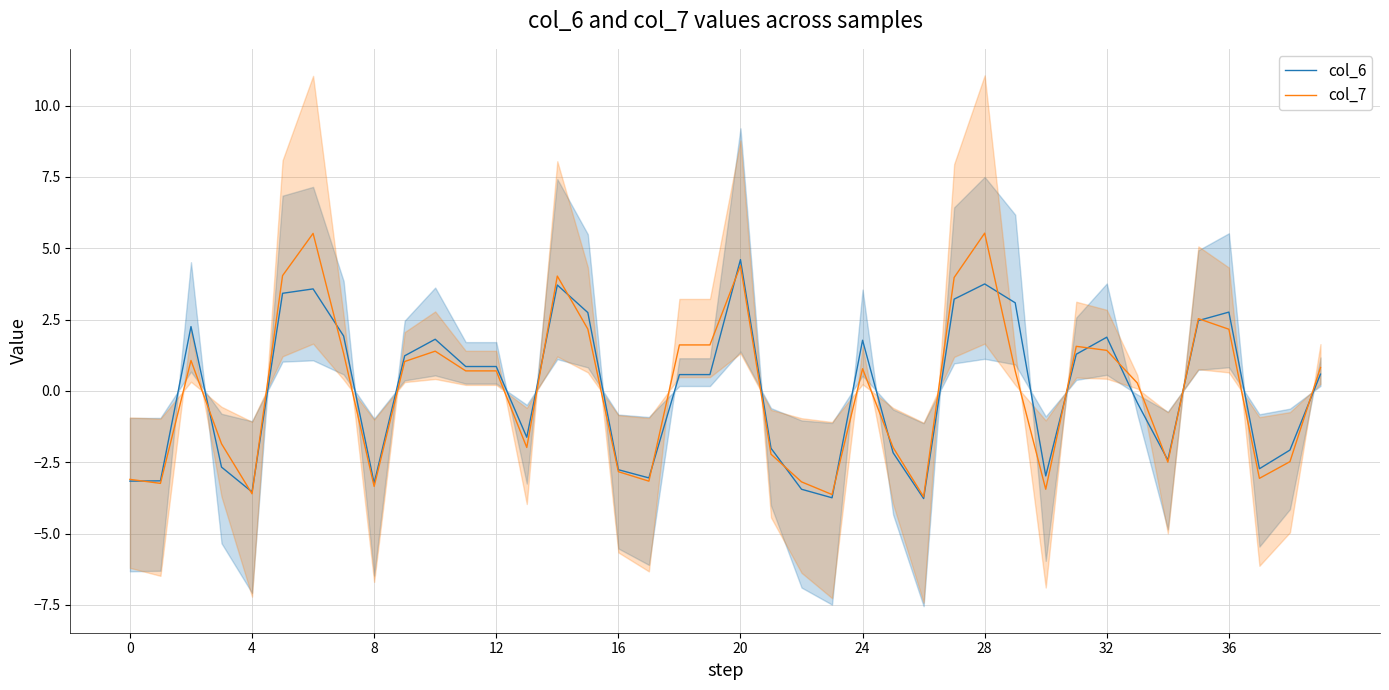

At which label is col_6 closest to 0?

33